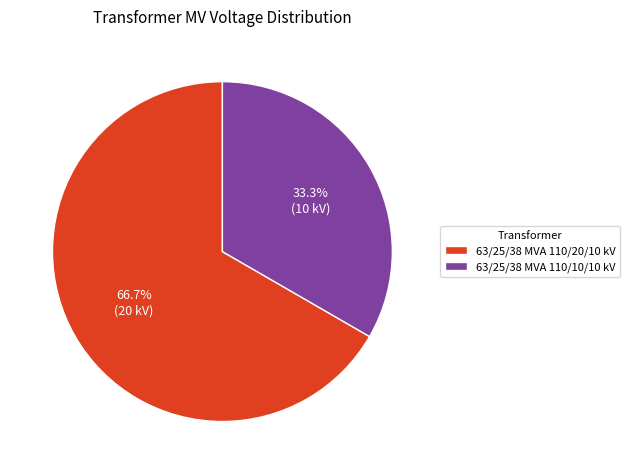

Rank the categories by value from lowest to highest.

63/25/38 MVA 110/10/10 kV, 63/25/38 MVA 110/20/10 kV